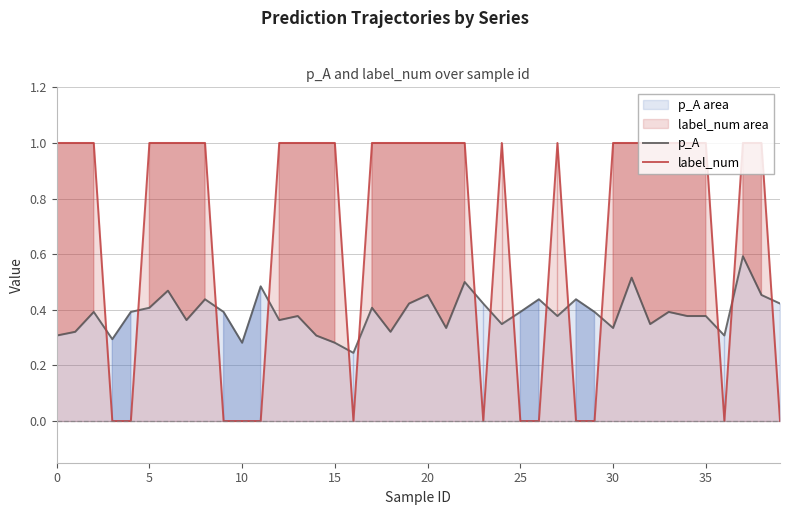

Reading left to right, what are all the values shown in this chart?

p_A: 0.3	0.3	0.4	0.3	0.4	0.4	0.5	0.4	0.4	0.4	0.3	0.5	0.4	0.4	0.3	0.3	0.2	0.4	0.3	0.4	0.5	0.3	0.5	0.4	0.3	0.4	0.4	0.4	0.4	0.4	0.3	0.5	0.3	0.4	0.4	0.4	0.3	0.6	0.5	0.4
label_num: 1.0	1.0	1.0	0.0	0.0	1.0	1.0	1.0	1.0	0.0	0.0	0.0	1.0	1.0	1.0	1.0	0.0	1.0	1.0	1.0	1.0	1.0	1.0	0.0	1.0	0.0	0.0	1.0	0.0	0.0	1.0	1.0	1.0	1.0	1.0	1.0	0.0	1.0	1.0	0.0